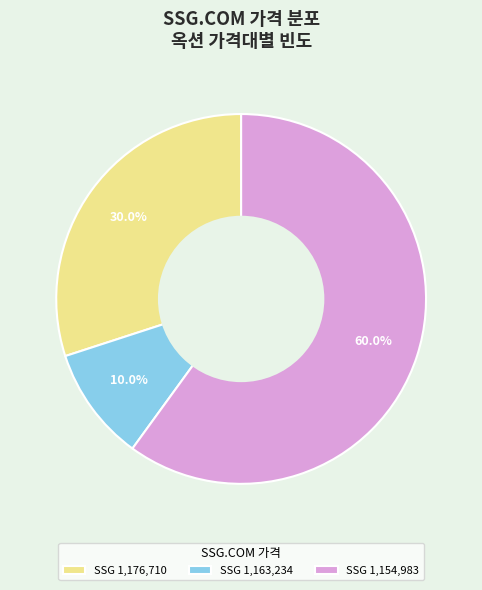

Which has a higher value, SSG 1,176,710 or SSG 1,154,983?

SSG 1,154,983